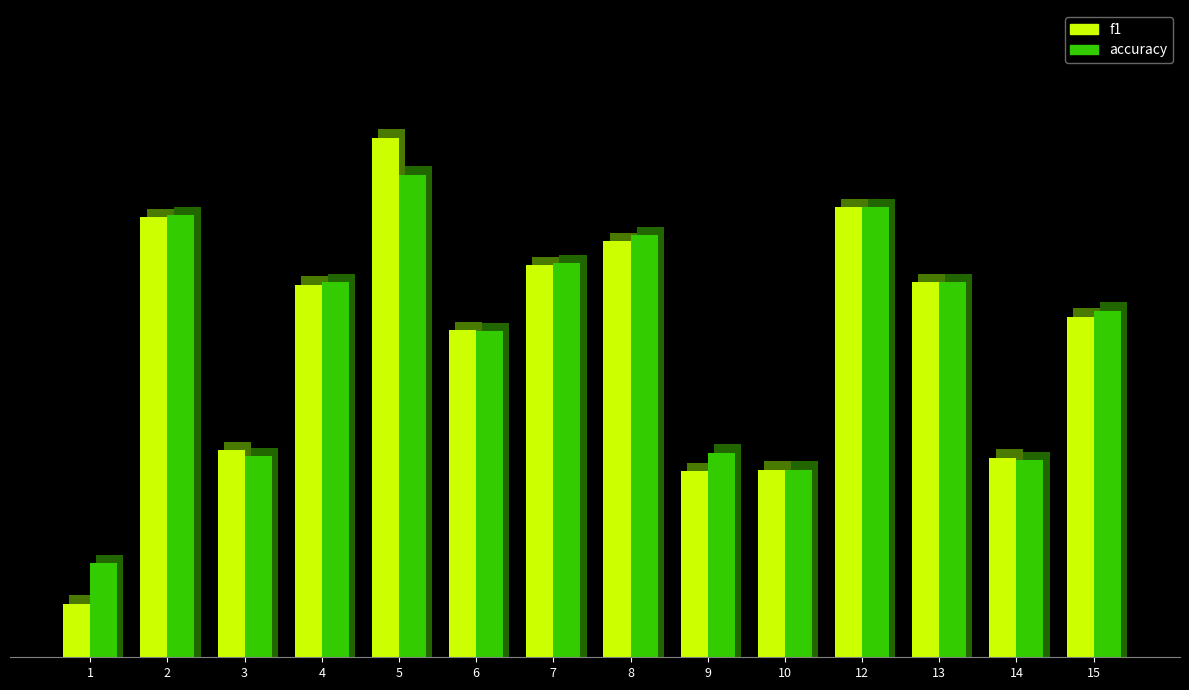

Rank the categories by accuracy value from lowest to highest.

1, 10, 14, 3, 9, 6, 15, 4, 13, 7, 8, 2, 12, 5